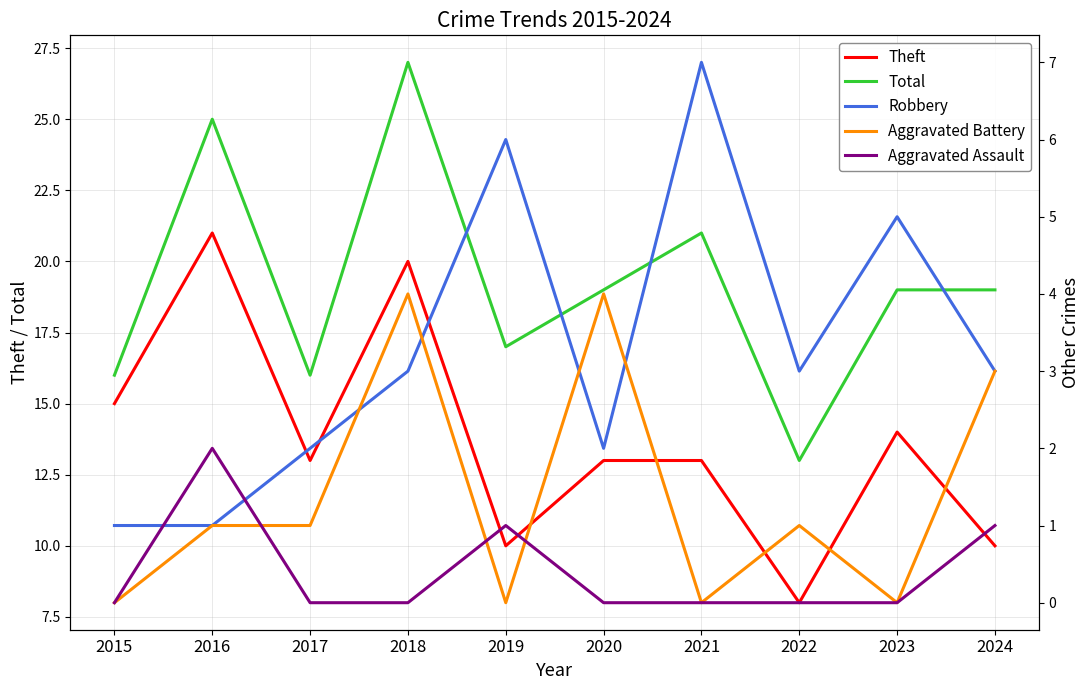

At which label is Aggravated Assault closest to 1?

2019